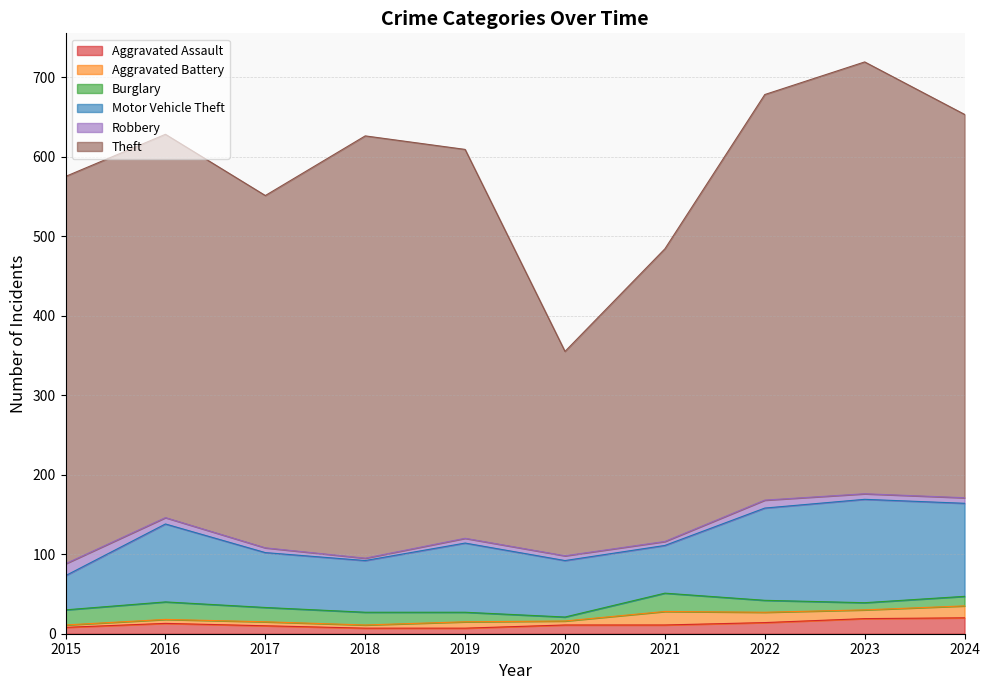

At which label does Burglary first exceed 16?

2015